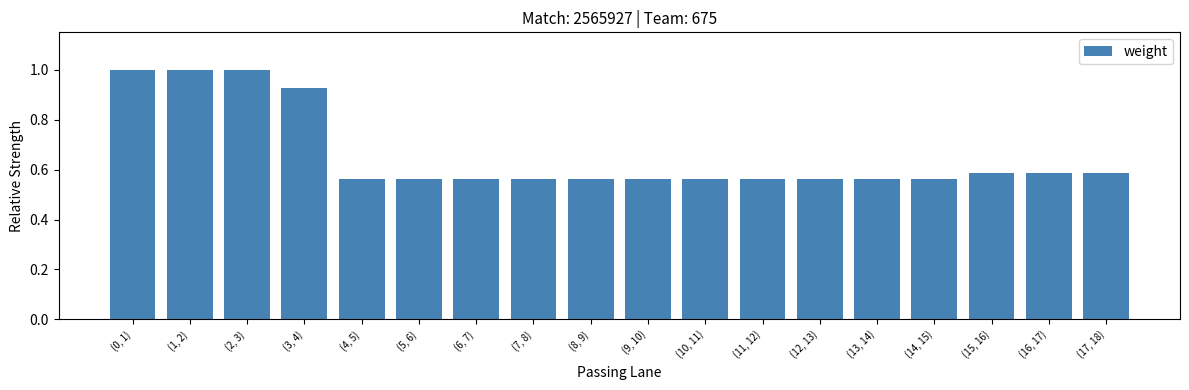

What is the difference between the maximum and minimum values?

0.4